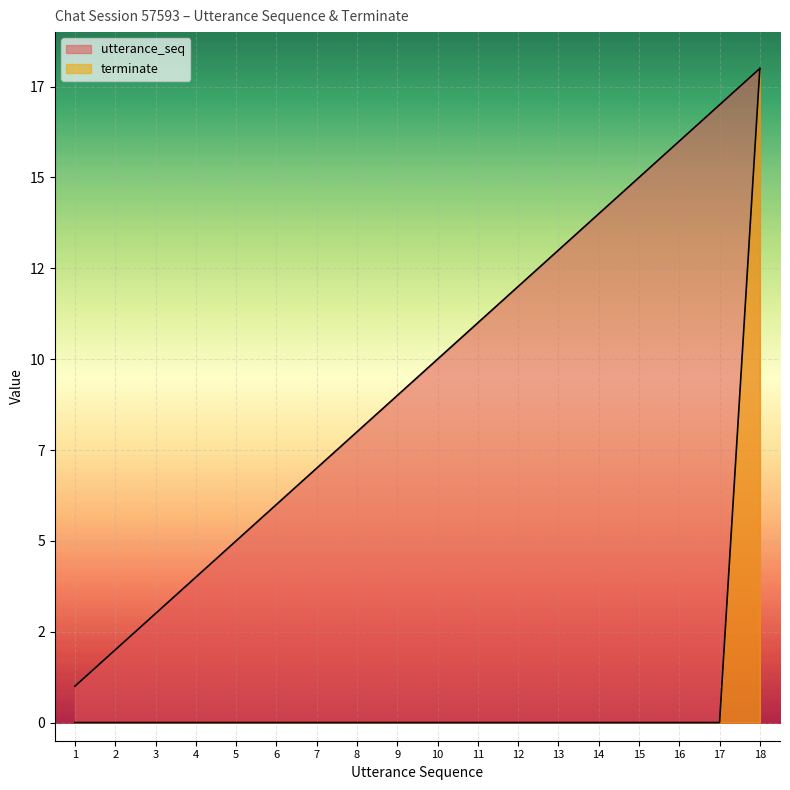

What is the value of the utterance_seq point at the 13th from the left?

13